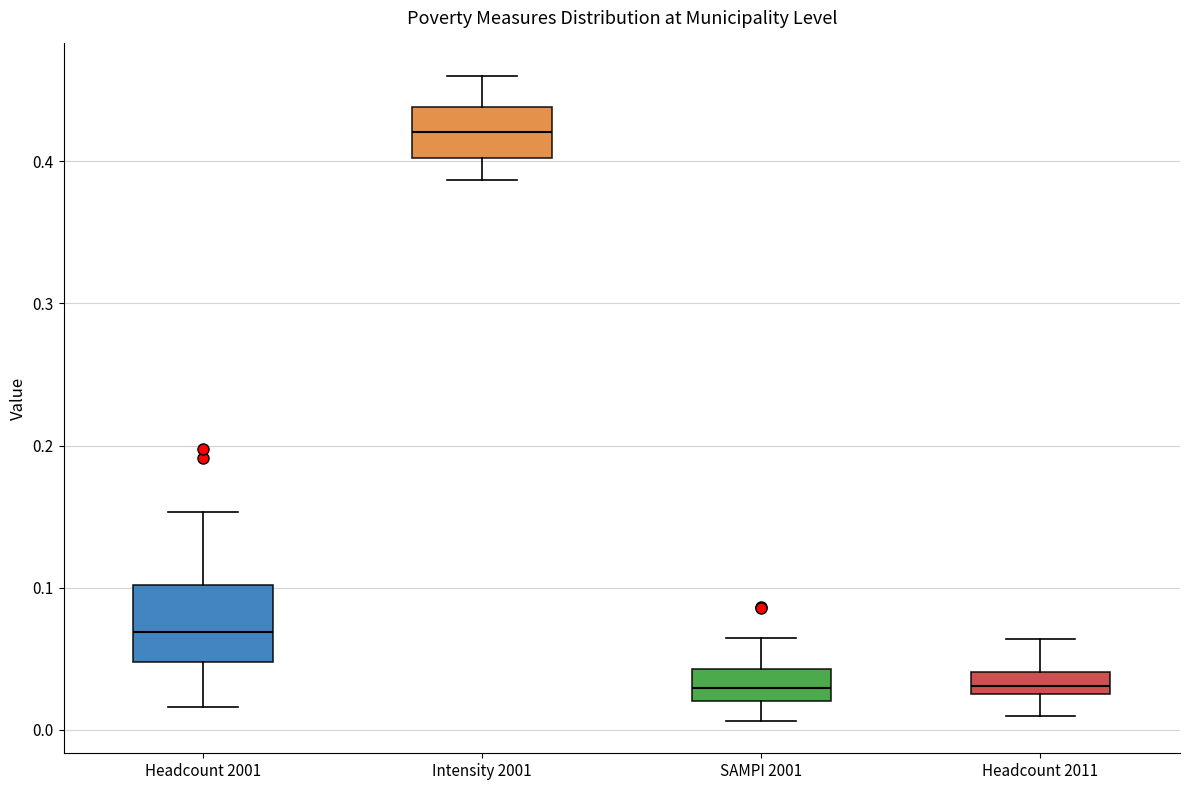

Where does the median line of the box for Headcount 2011 sit on the y-axis? The values are not printed on the chart, so give them approximately, as read against the axis.

0.03